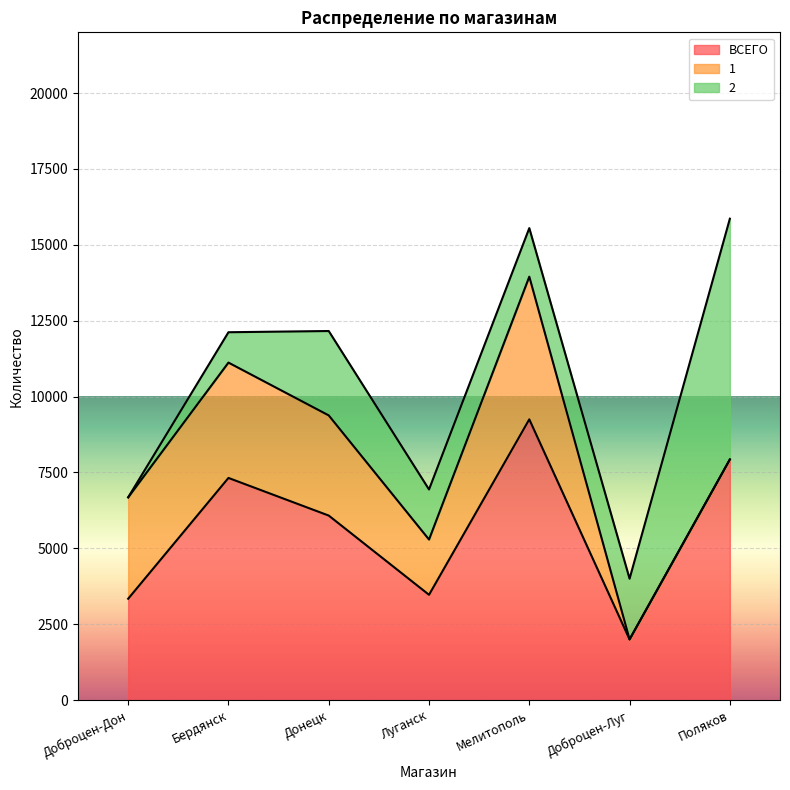

What is the difference between the maximum and minimum values in the 1 series?

4700